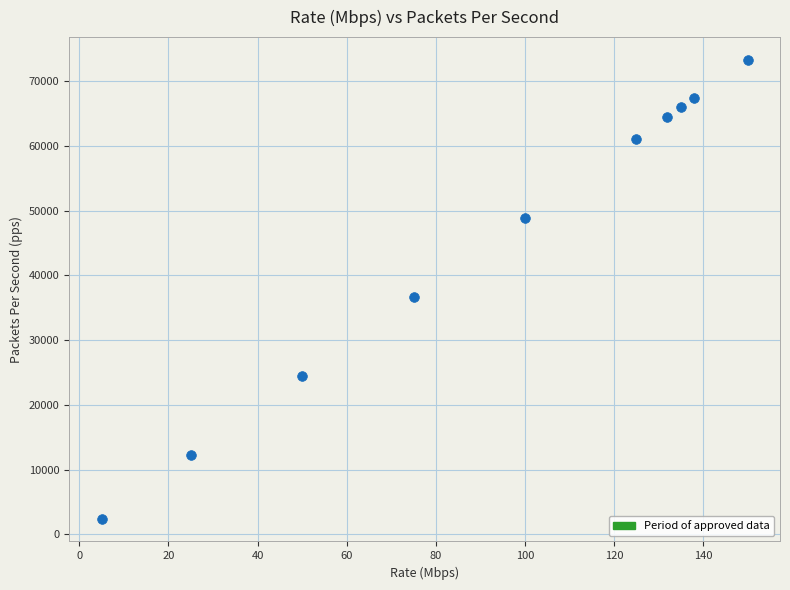

What Y value in the scatter plot is closest to 37841?

36621